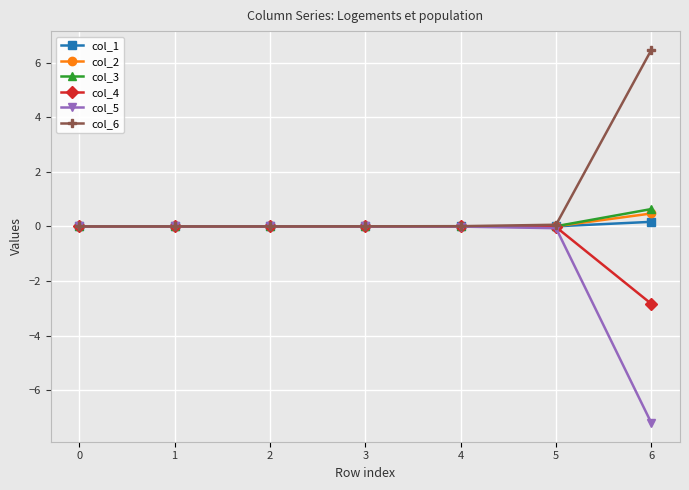

Count the number of data series in this chart.

6